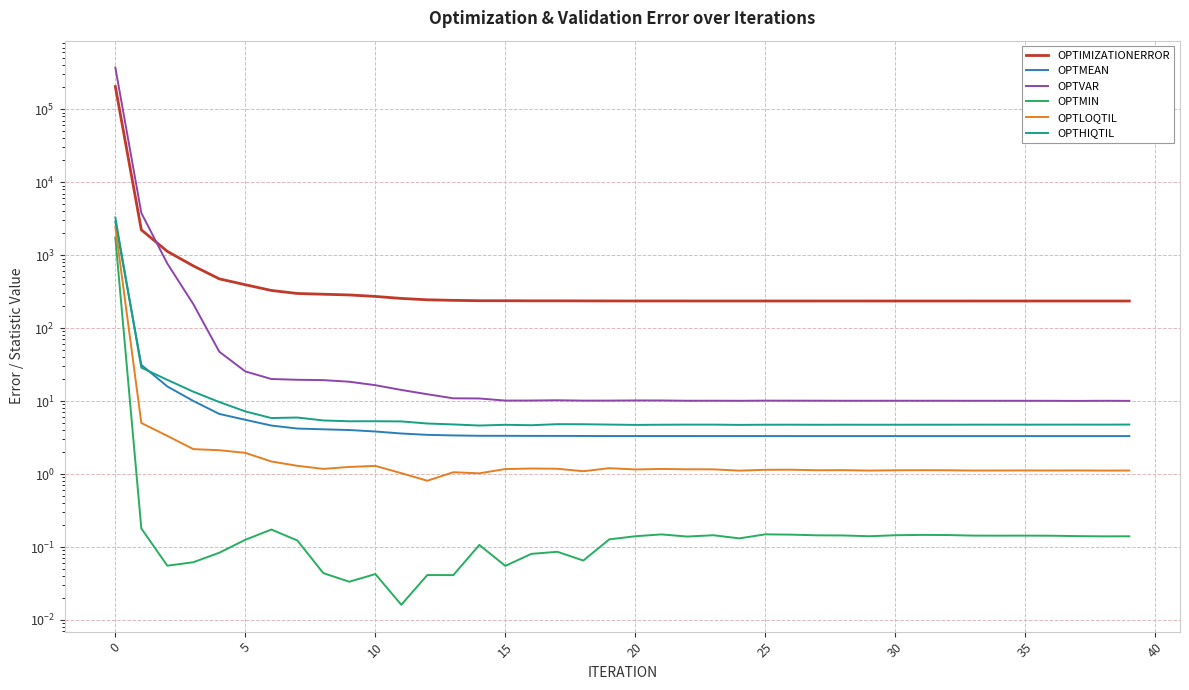

What is the value of the OPTHIQTIL point at the 25th from the left?

4.7